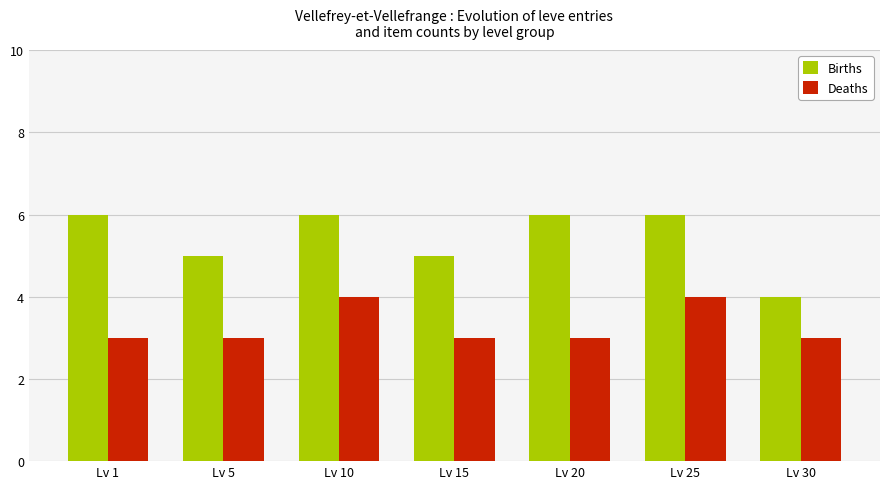

The Births series shows 6 at Lv 10. True or false?

True